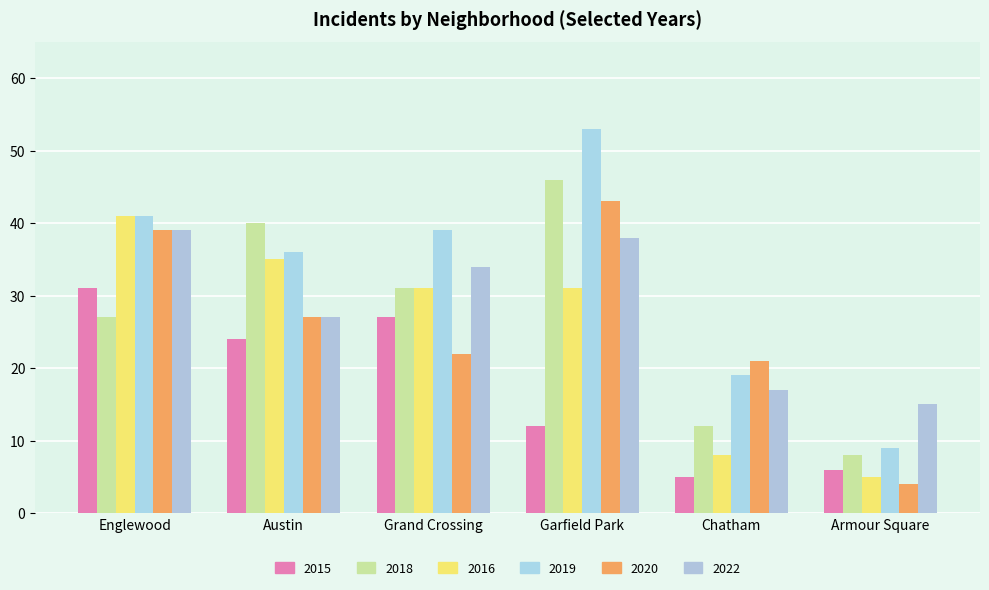

How many series are shown in this chart?

6